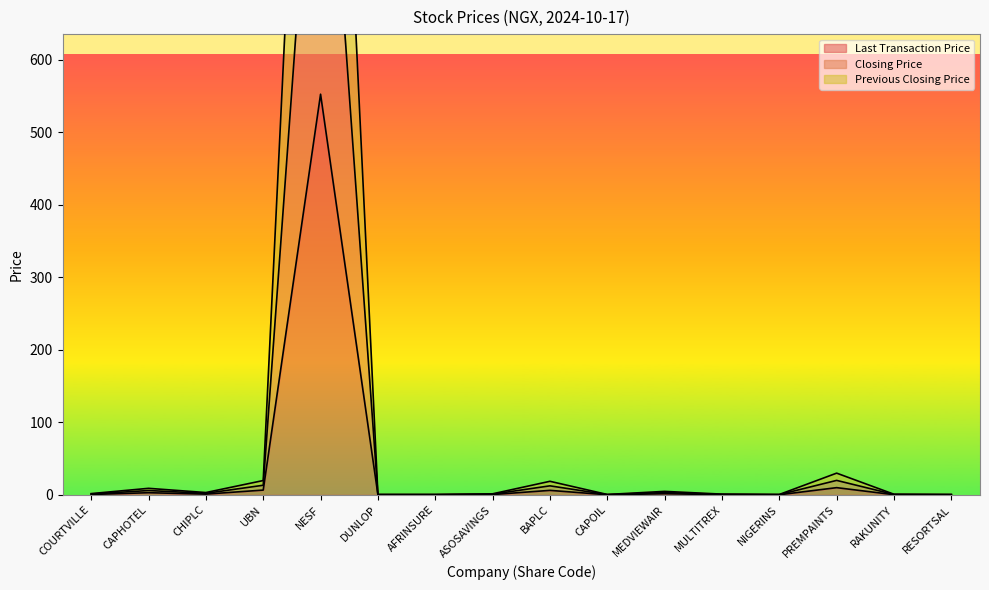

What is the greatest value displayed?

1656.6